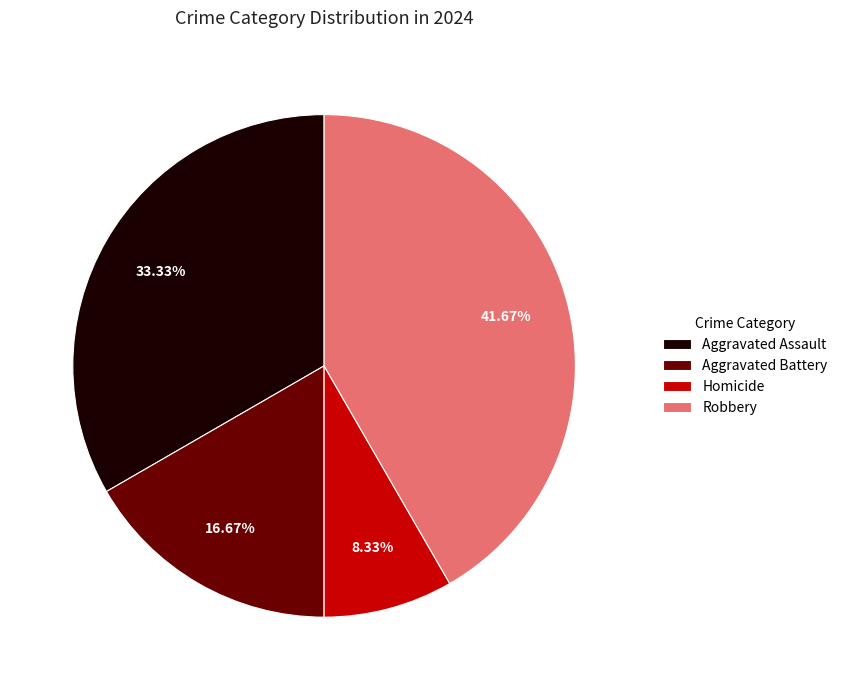

To the nearest percent, what percentage of the pie is Robbery?

42%